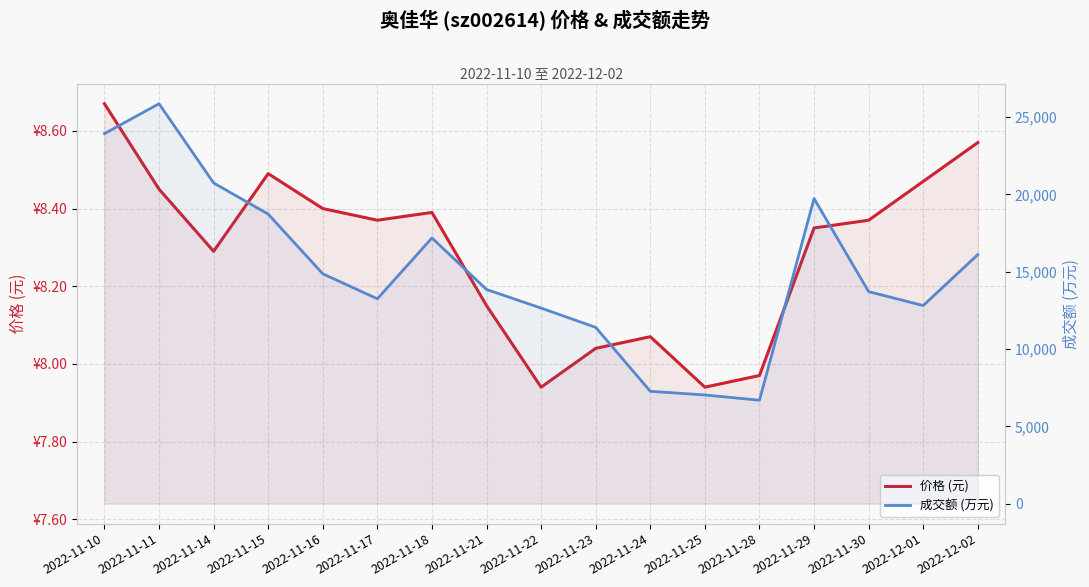

True or false: 成交额 (万元) has a value of 25871.0 at 2022-11-11.

True